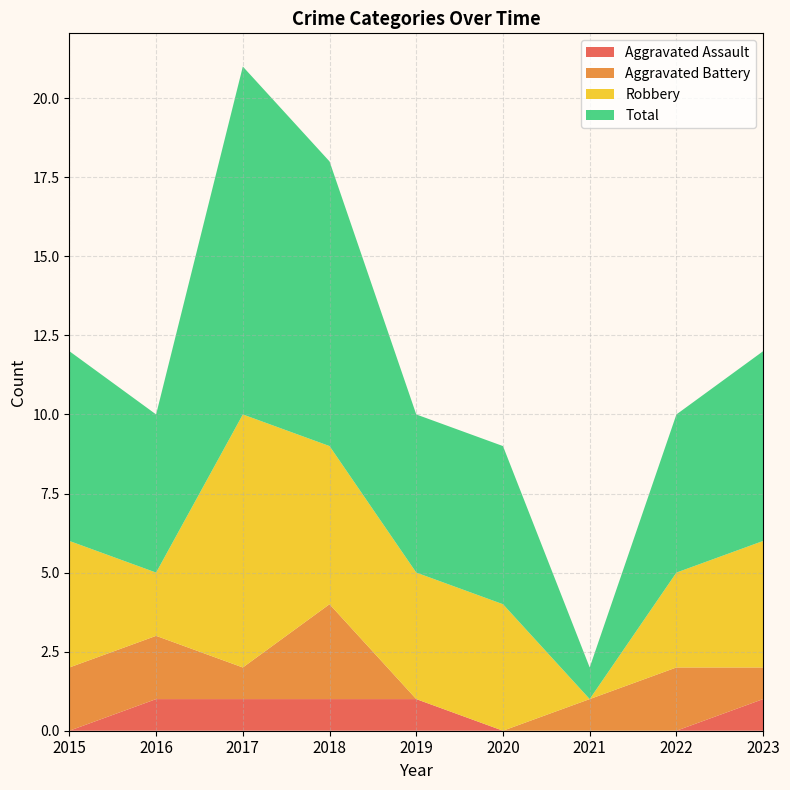

Reading left to right, list all the values displayed in this chart.

Aggravated Assault: 2015=0	2016=1	2017=1	2018=1	2019=1	2020=0	2021=0	2022=0	2023=1
Aggravated Battery: 2015=2	2016=2	2017=1	2018=3	2019=0	2020=0	2021=1	2022=2	2023=1
Robbery: 2015=4	2016=2	2017=8	2018=5	2019=4	2020=4	2021=0	2022=3	2023=4
Total: 2015=6	2016=5	2017=11	2018=9	2019=5	2020=5	2021=1	2022=5	2023=6